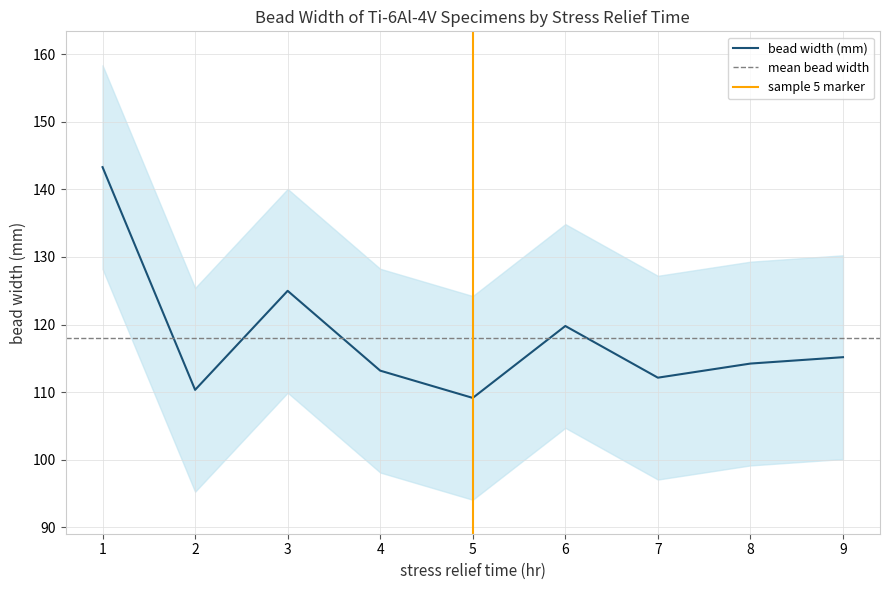

The bead width (mm) series shows 109.1 at 5. True or false?

True